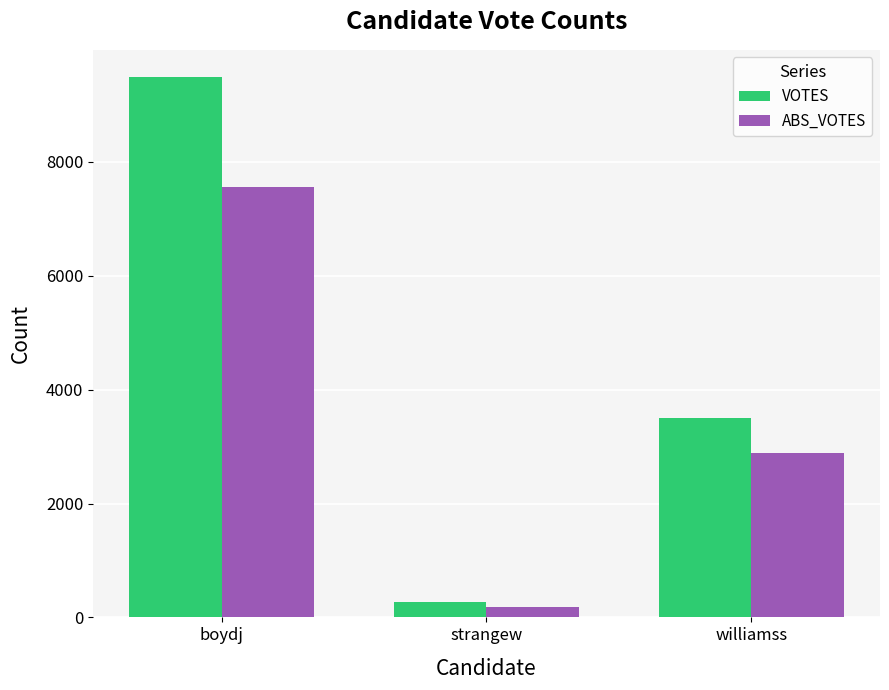

Count the number of categories in the chart.

3